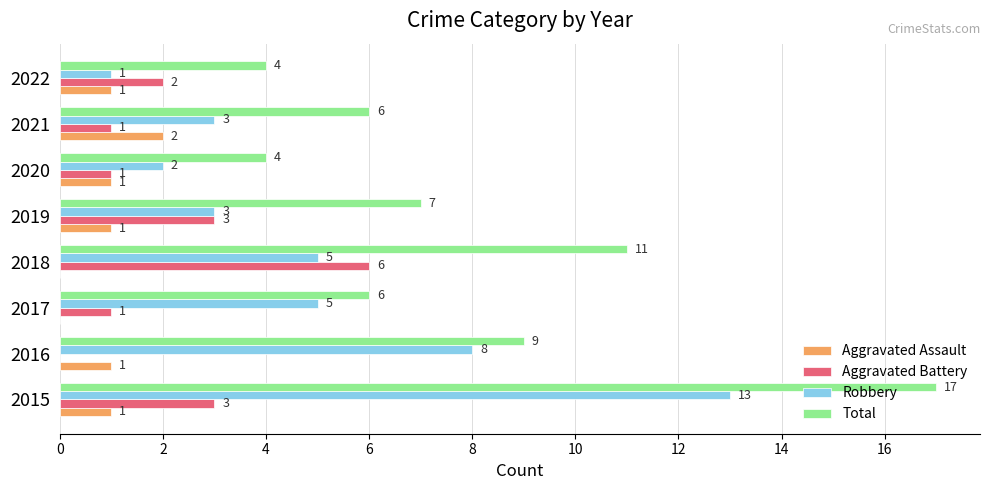

How many data points does each series have?

8